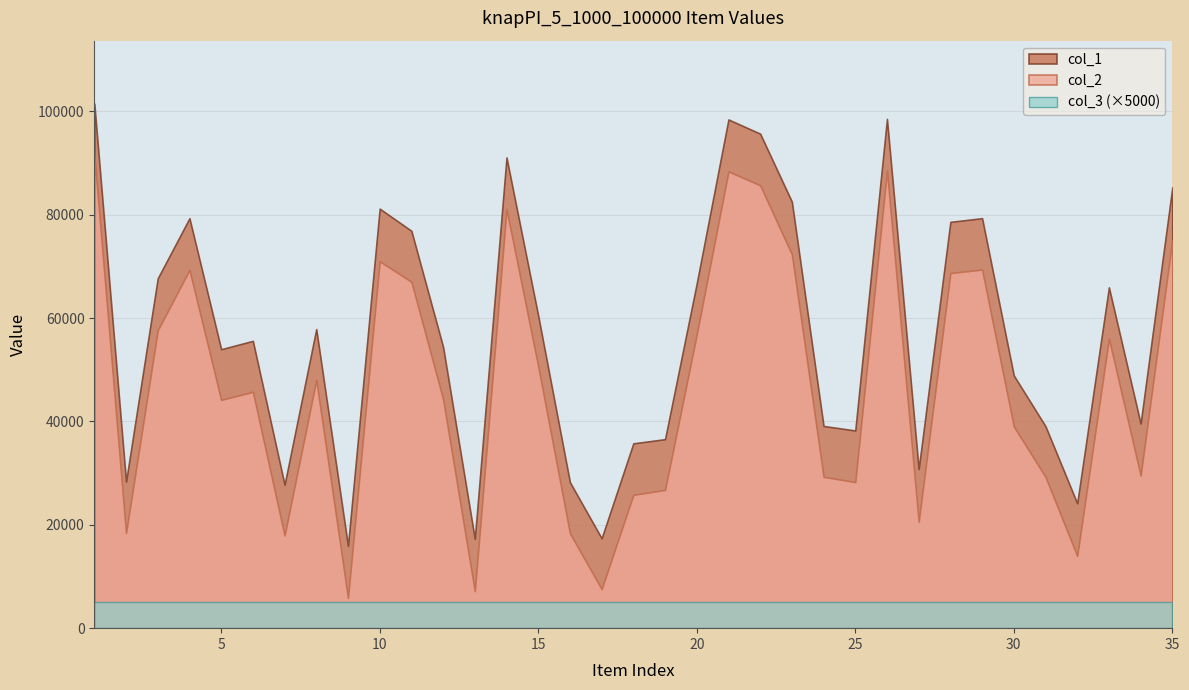

What is the average value of the col_3 series?

1